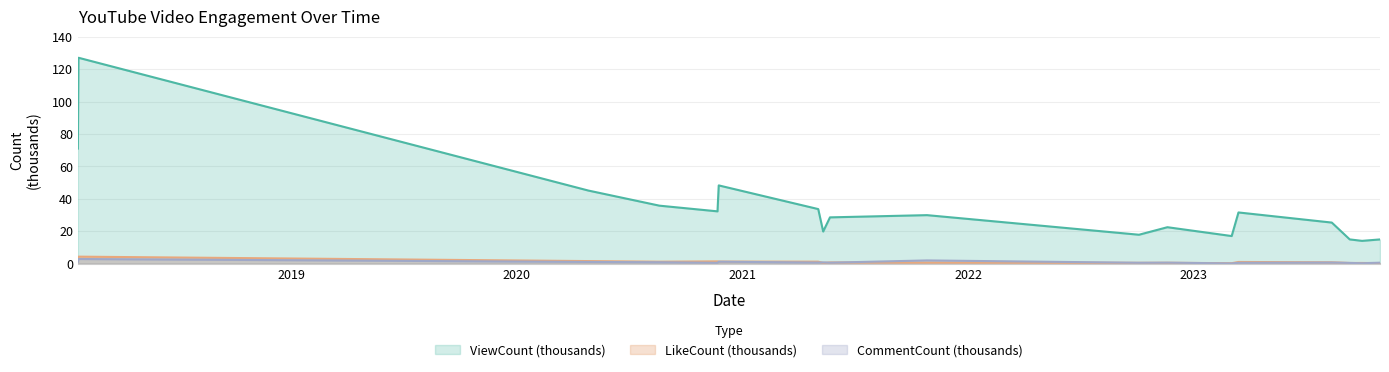

What is the minimum value for CommentCount?

0.1